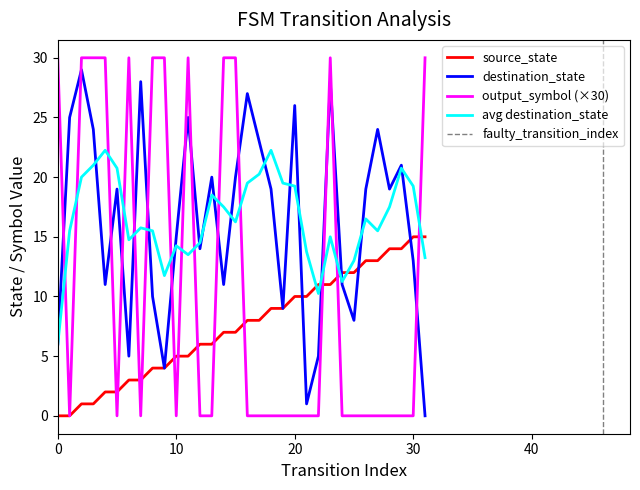

After their last crossing, which series has the higher values: output_symbol (×30) or destination_state?

output_symbol (×30)